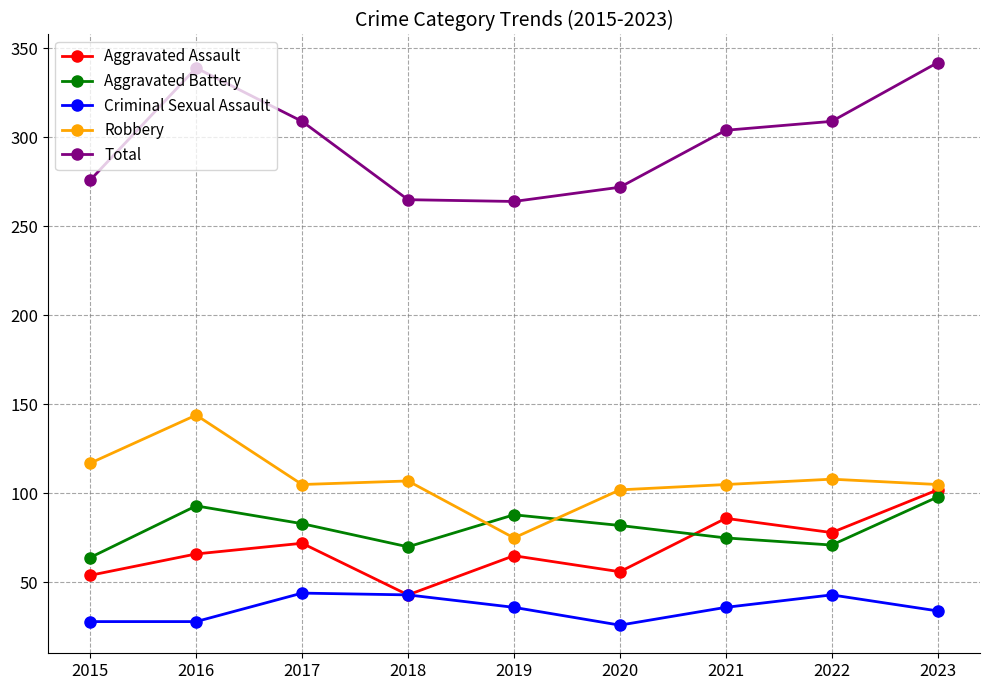

True or false: Aggravated Battery and Criminal Sexual Assault intersect in this chart.

False